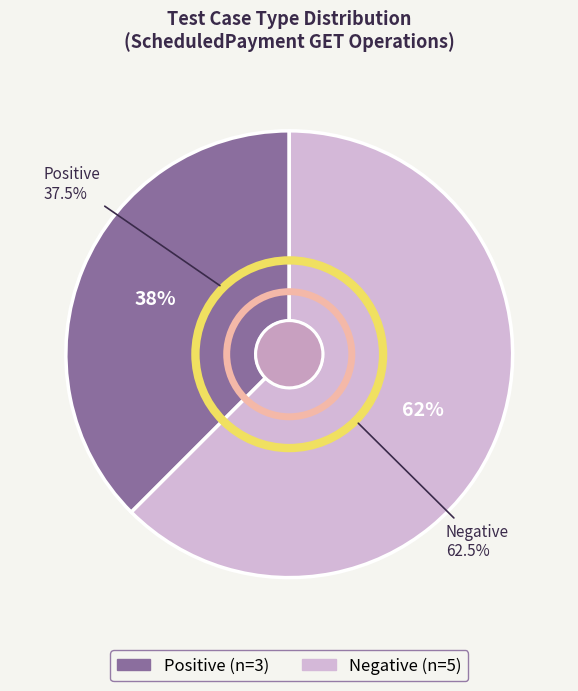

To the nearest percent, what portion does Negative represent?

62%